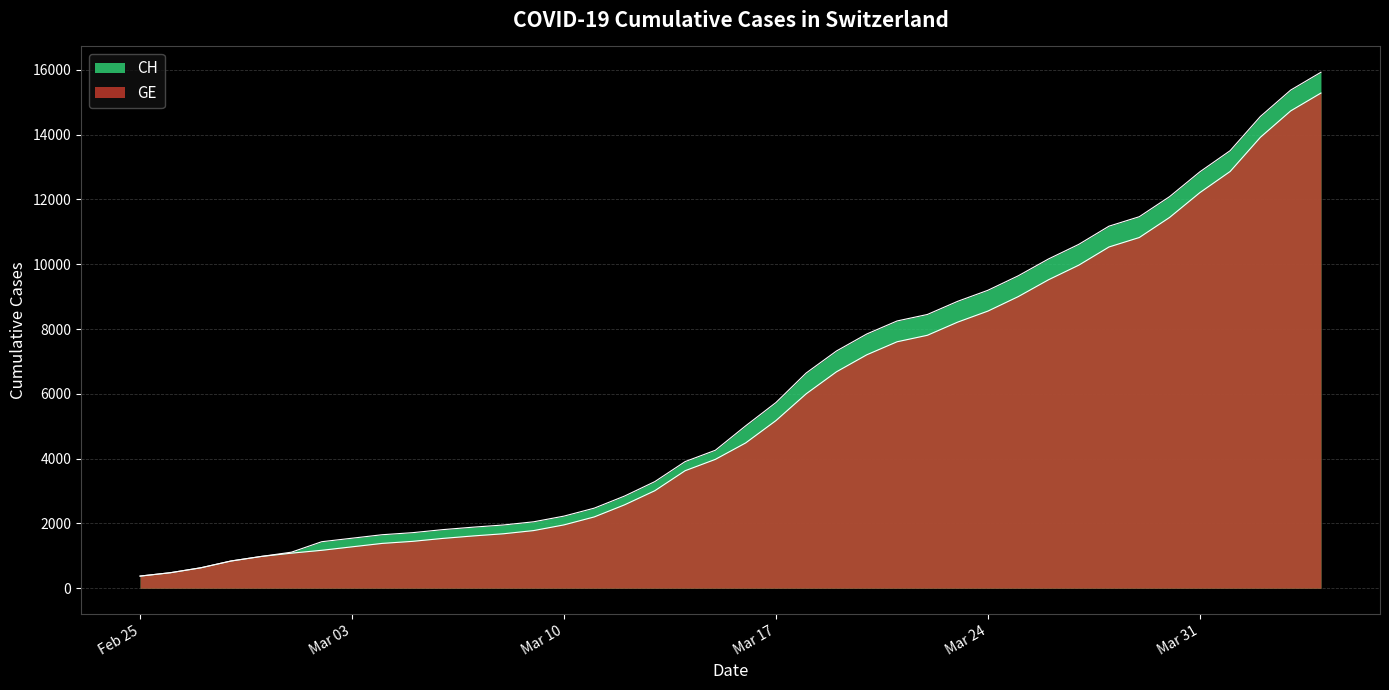

Is the value of CH at 2020-02-26 greater than the value of GE at 2020-03-25?

No